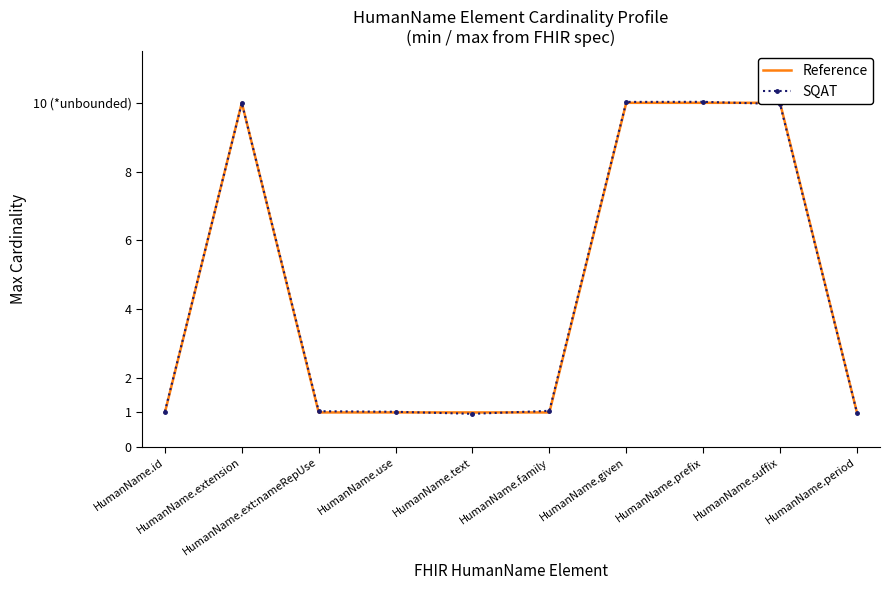

Is the value of SQAT at HumanName.text greater than the value of Reference at HumanName.text?

No